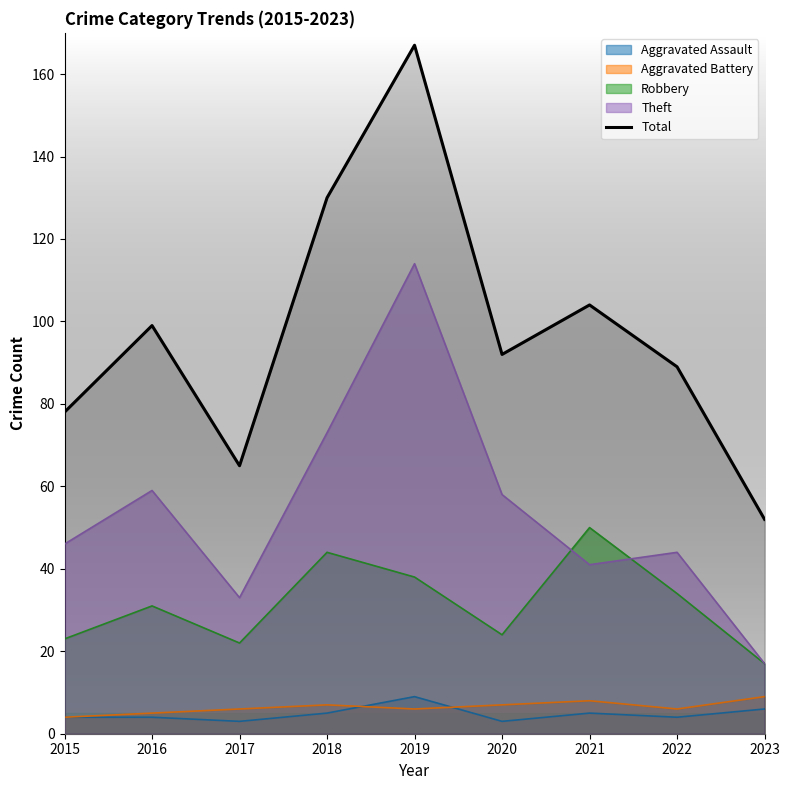

List the labels in order of value, largest first.

2019, 2018, 2021, 2016, 2020, 2022, 2015, 2017, 2023